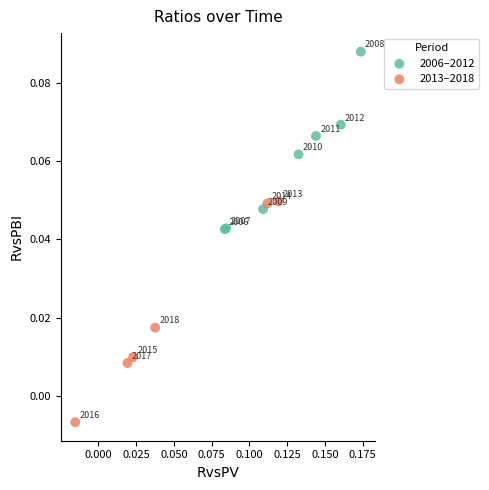

Which series contains the highest Y value?

2006–2012